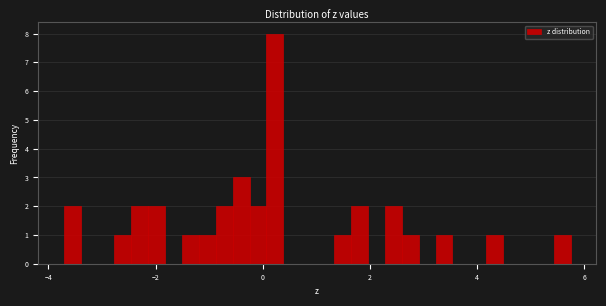

Around what value on the x-axis is the tallest bar? Give the approximate position of its centre, as read against the axis.

0.2